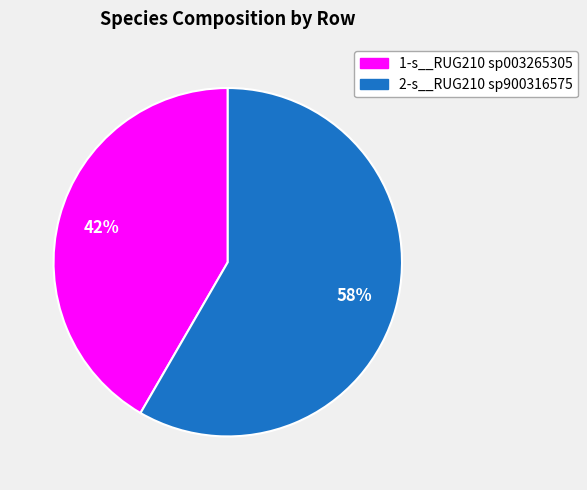

To the nearest percent, what is the average slice percentage?

50%